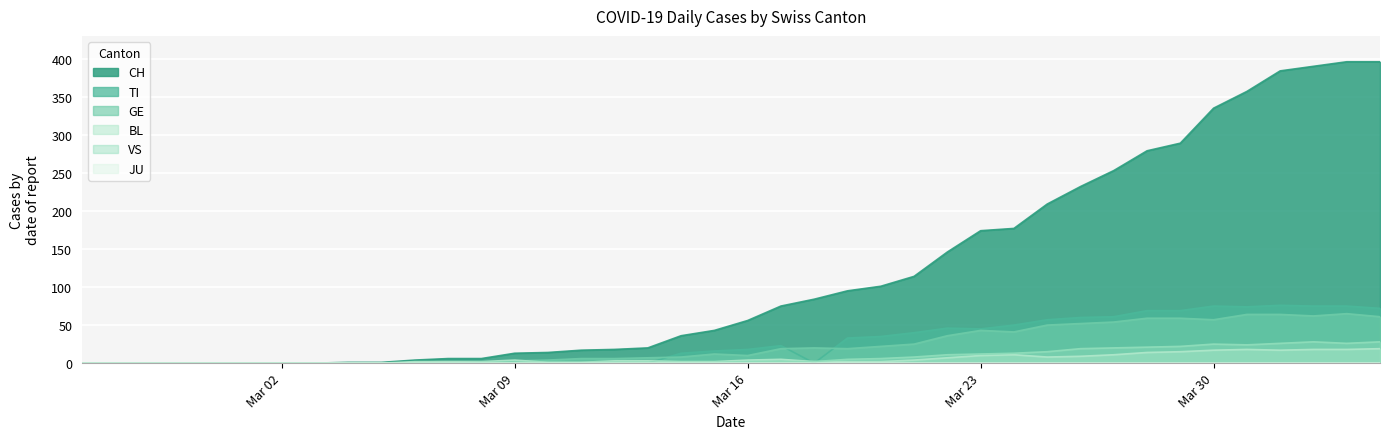

How many interior local peaks does the GE series have?

4